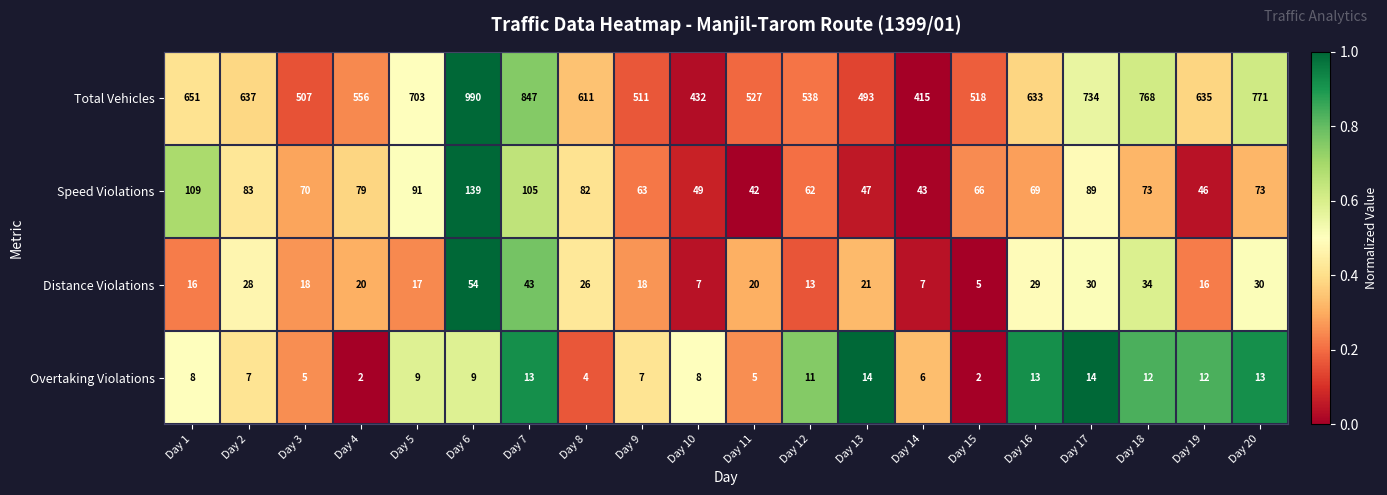

How many data points does each series have?

20